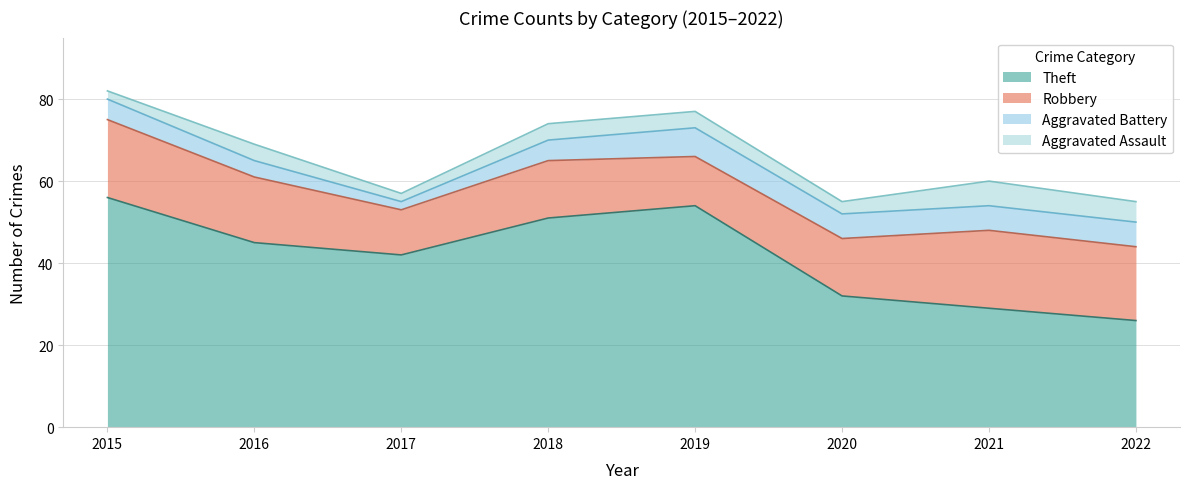

Which has a higher value, 2016 or 2019?

2019